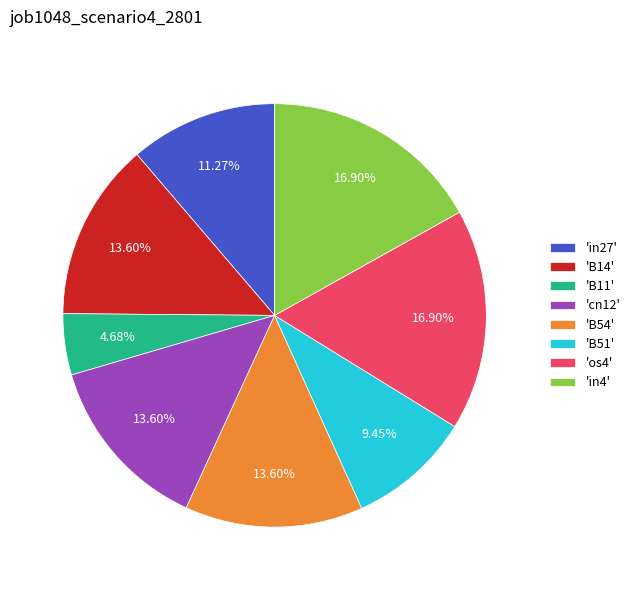

How many slices are in this pie chart?

8